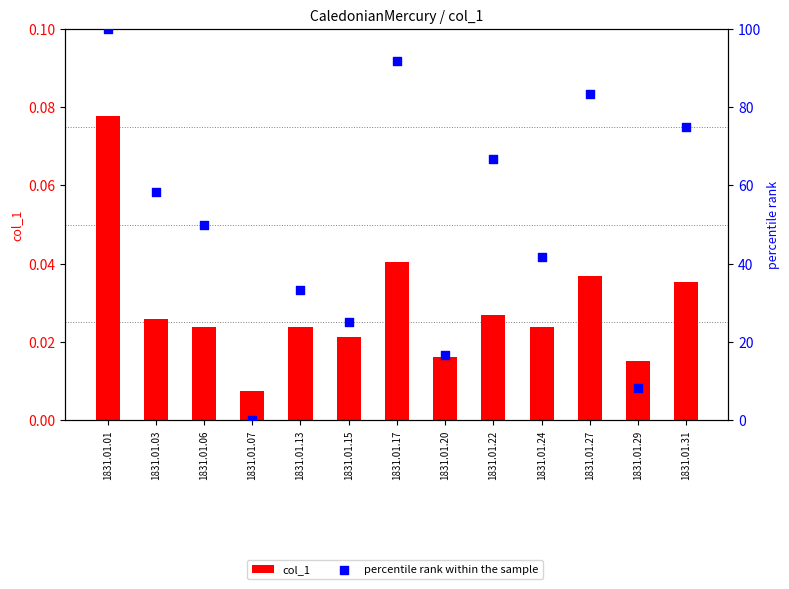

Which series contains the lowest Y value?

percentile rank within the sample